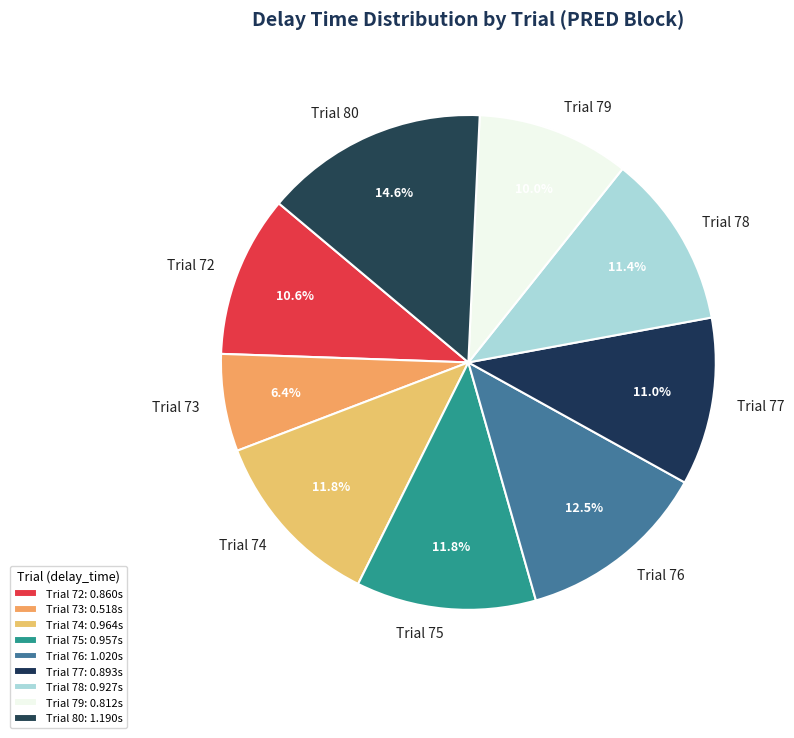

To the nearest percent, what percentage of the pie is Trial 78?

11%